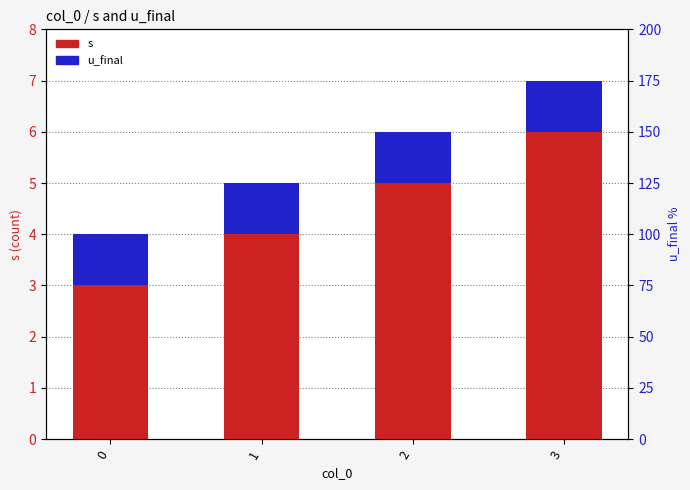

What is the value of the u_final bar at the 3rd from the left?

1